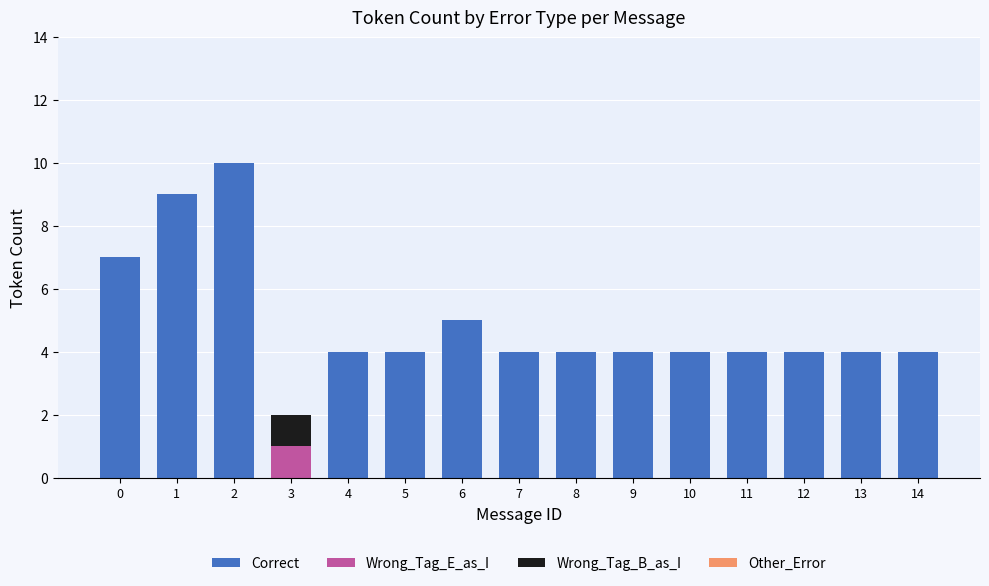

The Correct series shows -5 at 3. True or false?

False